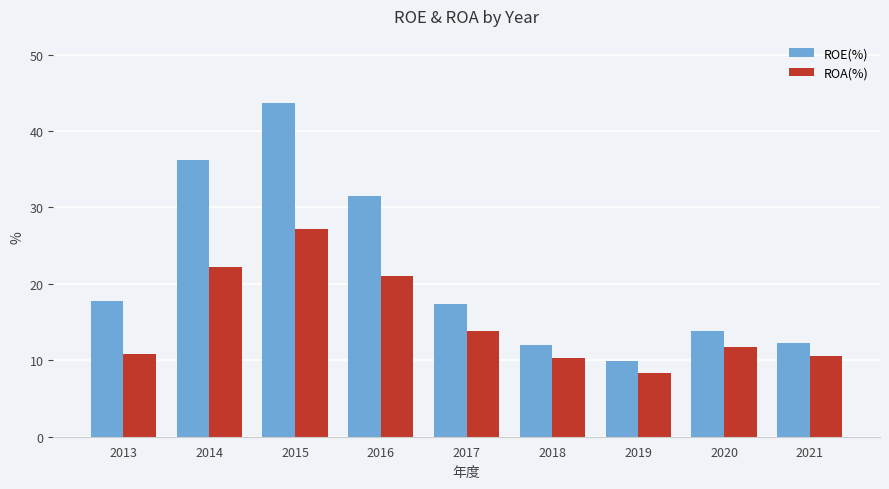

What is the lowest value of the ROE(%) series?

9.9